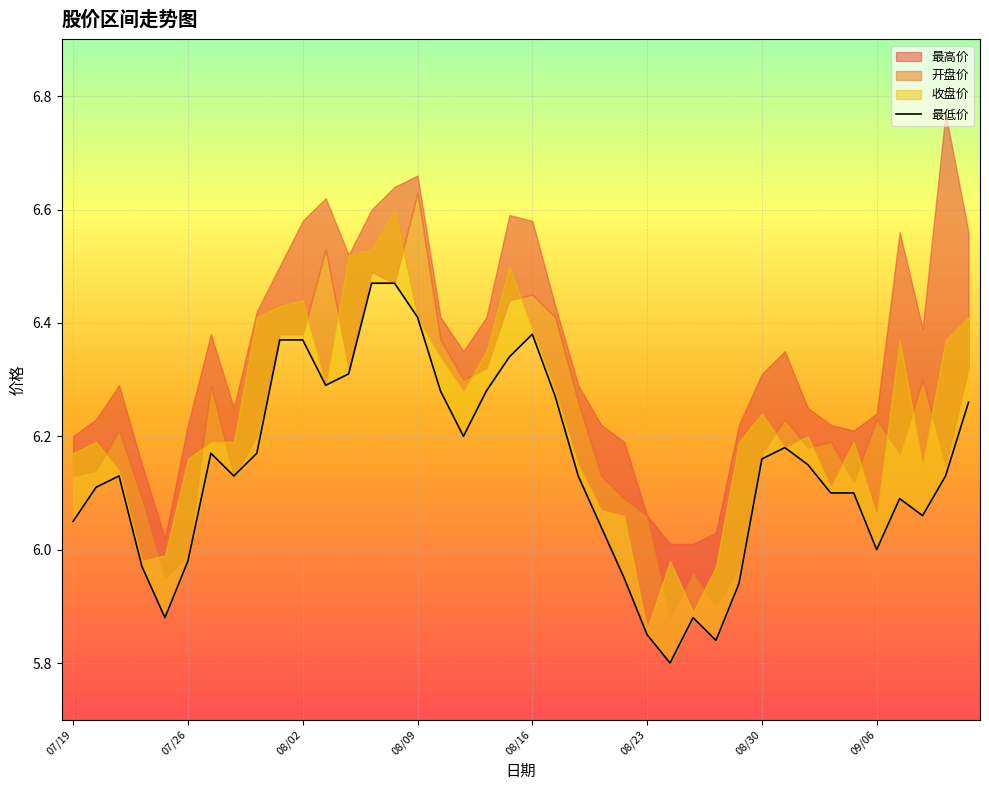

Reading left to right, extract all data points from this chart.

6.0	6.1	6.1	6.0	5.9	6.0	6.2	6.1	6.2	6.4	6.4	6.3	6.3	6.5	6.5	6.4	6.3	6.2	6.3	6.3	6.4	6.3	6.1	6.0	6.0	5.8	5.8	5.9	5.8	5.9	6.2	6.2	6.2	6.1	6.1	6.0	6.1	6.1	6.1	6.3